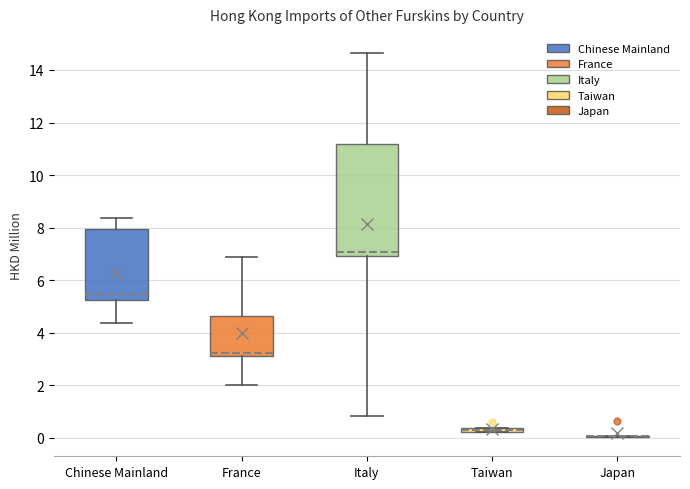

Which box is the tallest, from its lower edge to its upper edge?

Italy